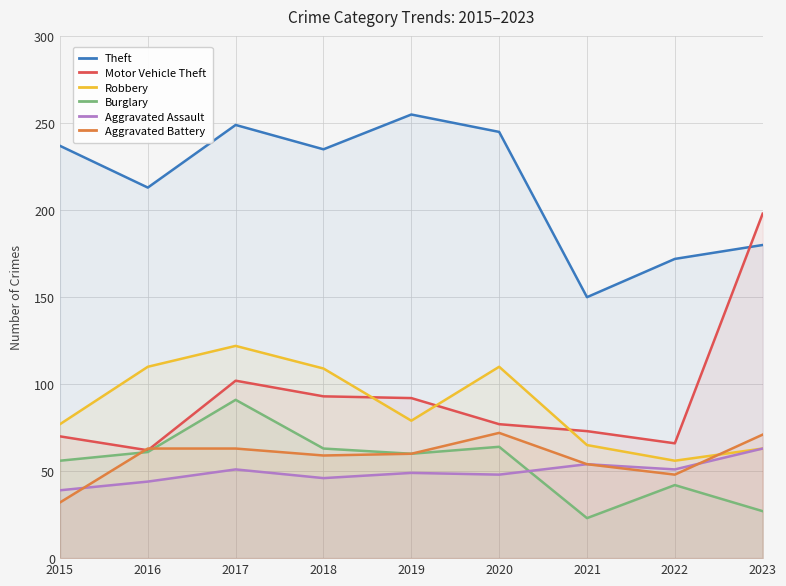

Which series has the largest total across all categories?

Theft